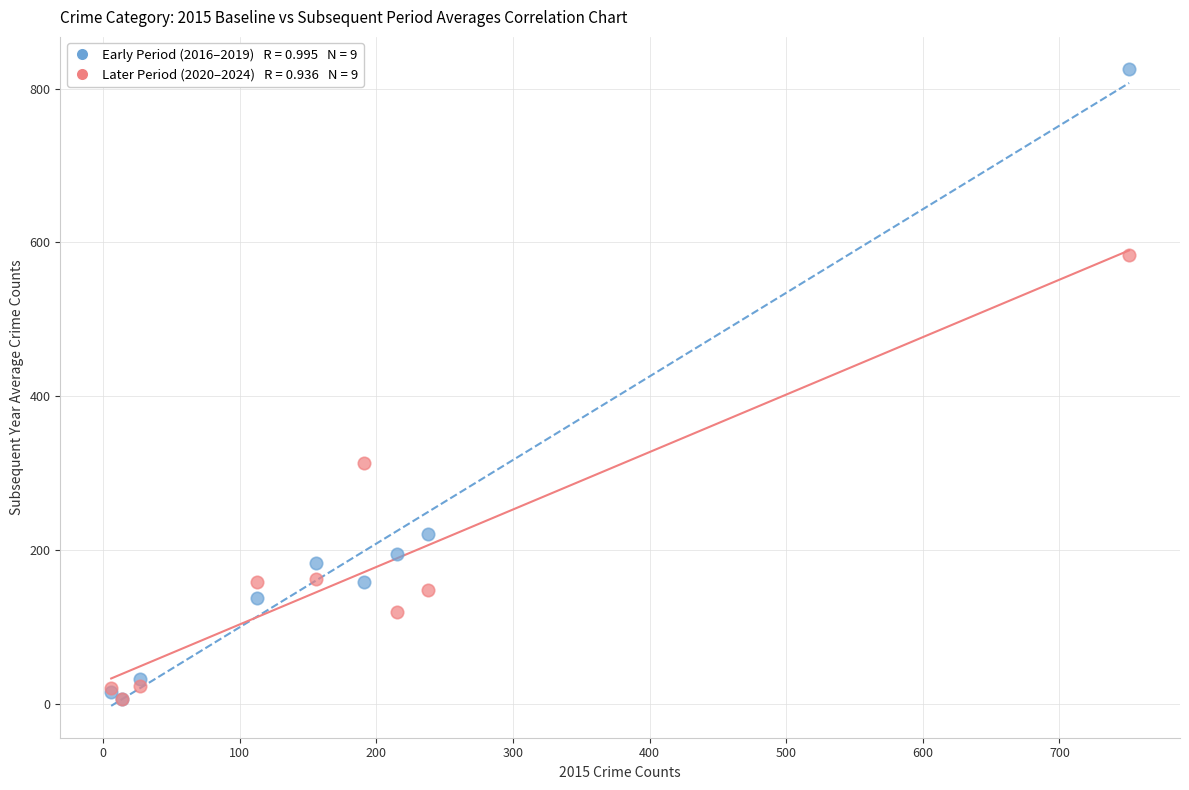

Across all series, what Y value is closest to 416?

313.6